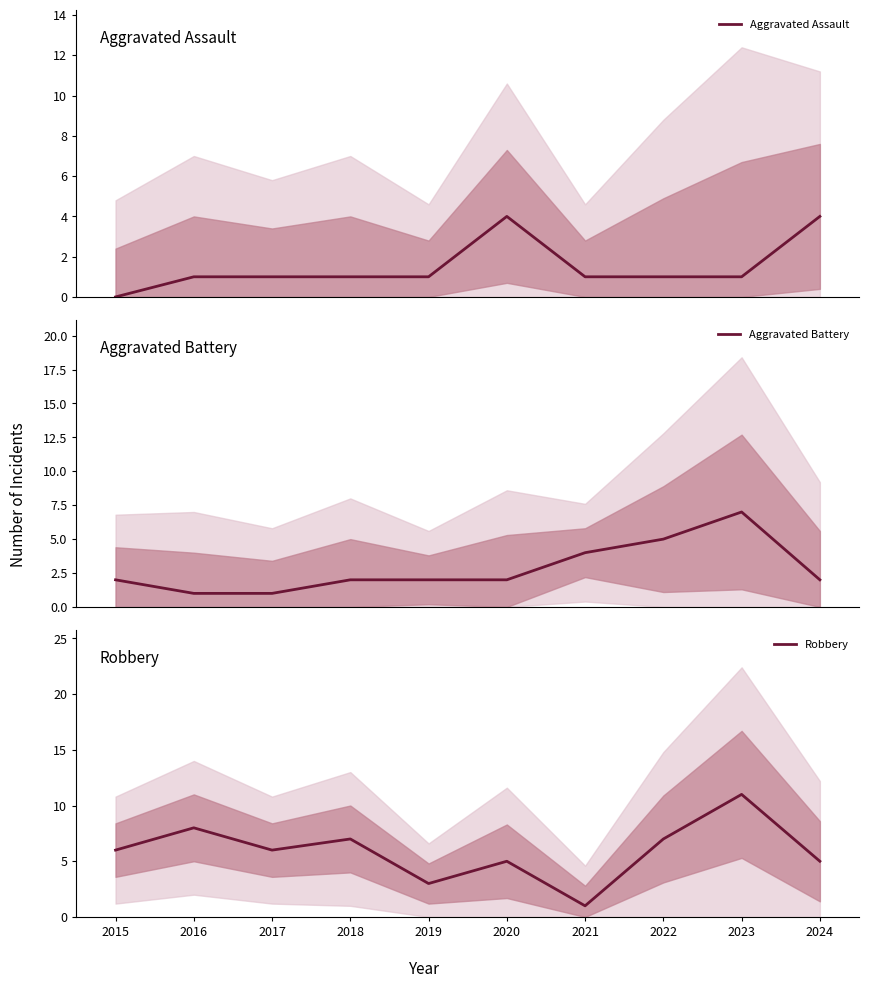

Which series ends up on top after the final intersection of Robbery and Aggravated Battery?

Robbery